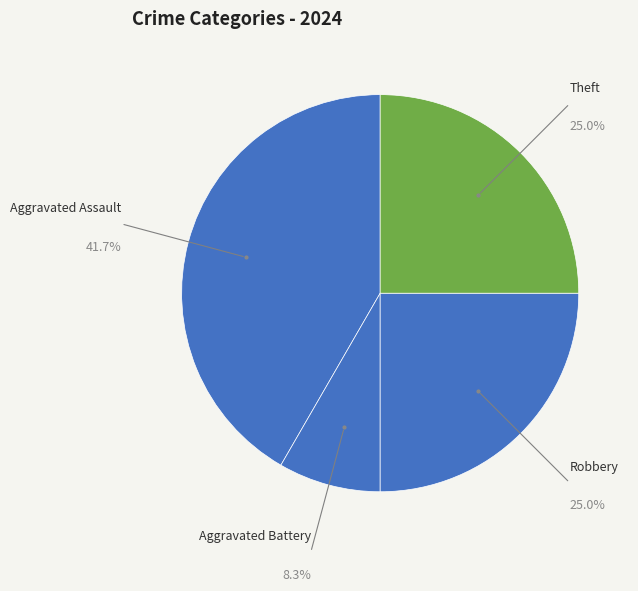

How many slices are in this pie chart?

4